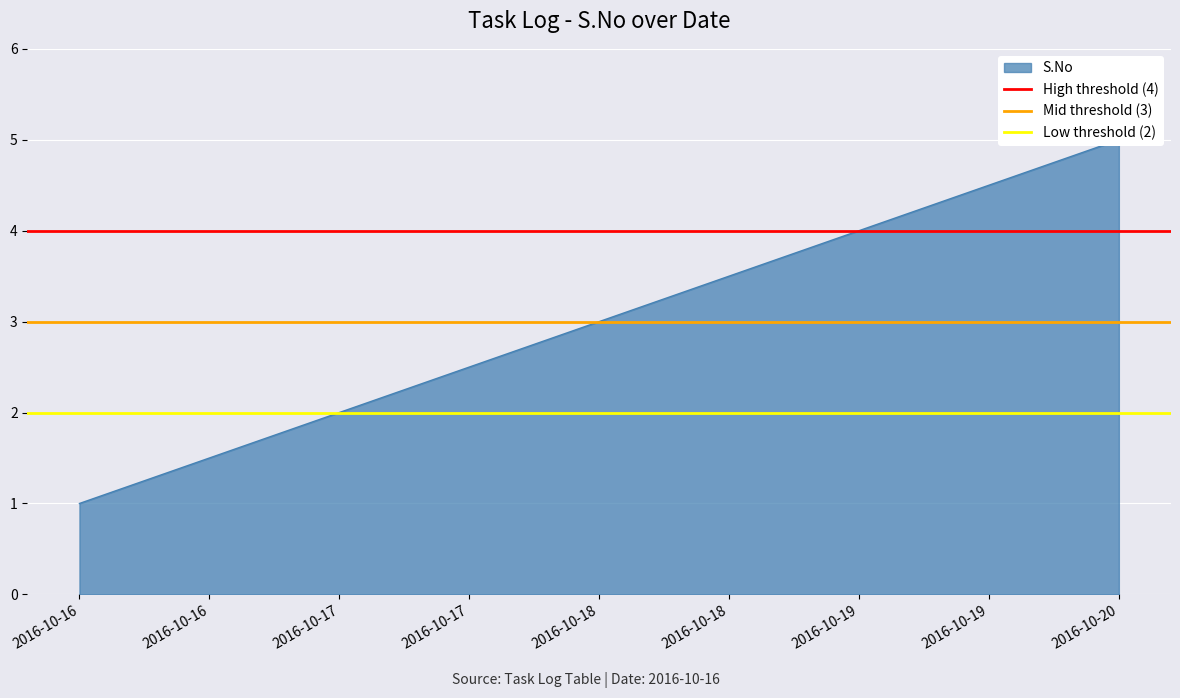

Between 2016-10-16 and 2016-10-16, which is larger?

2016-10-16